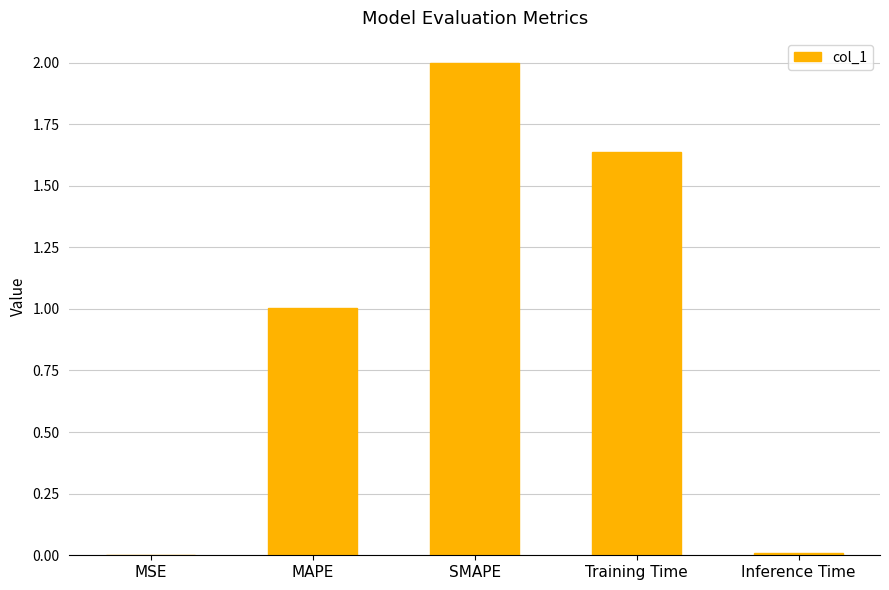

The value at MAPE is 1.0. True or false?

True